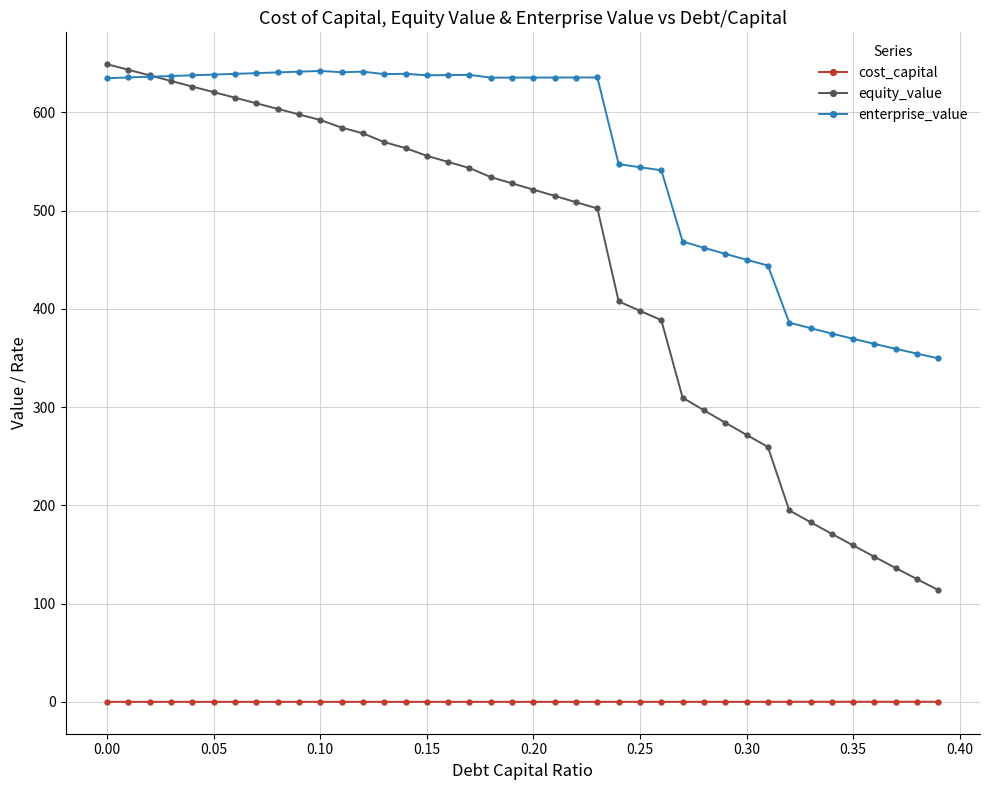

True or false: cost_capital and enterprise_value cross at least once.

False